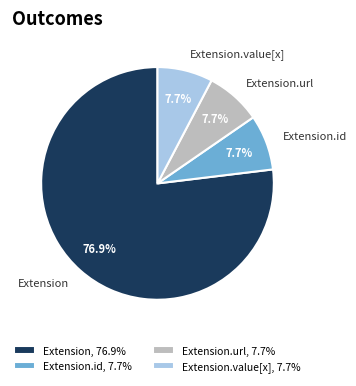

What percentage is NOT represented by Extension.value[x], 7.7%?

92.3%